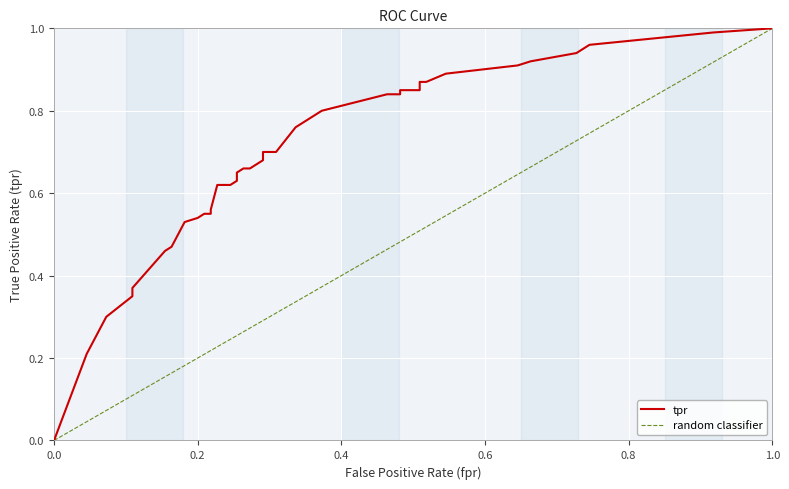

What is the difference between the maximum and minimum values?

1.0